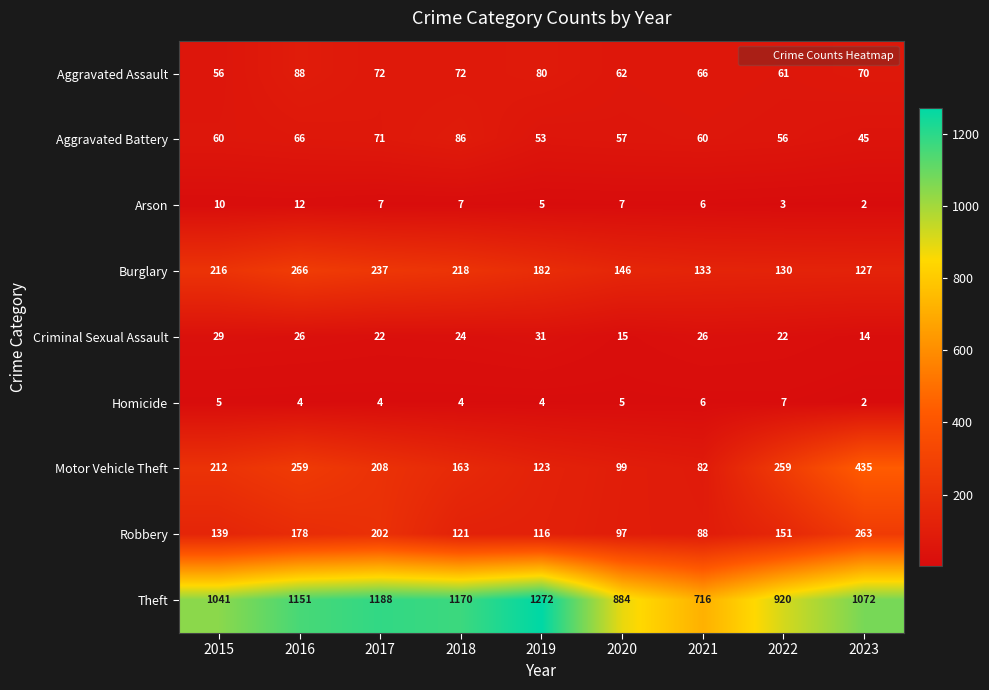

Count the number of data series in this chart.

9